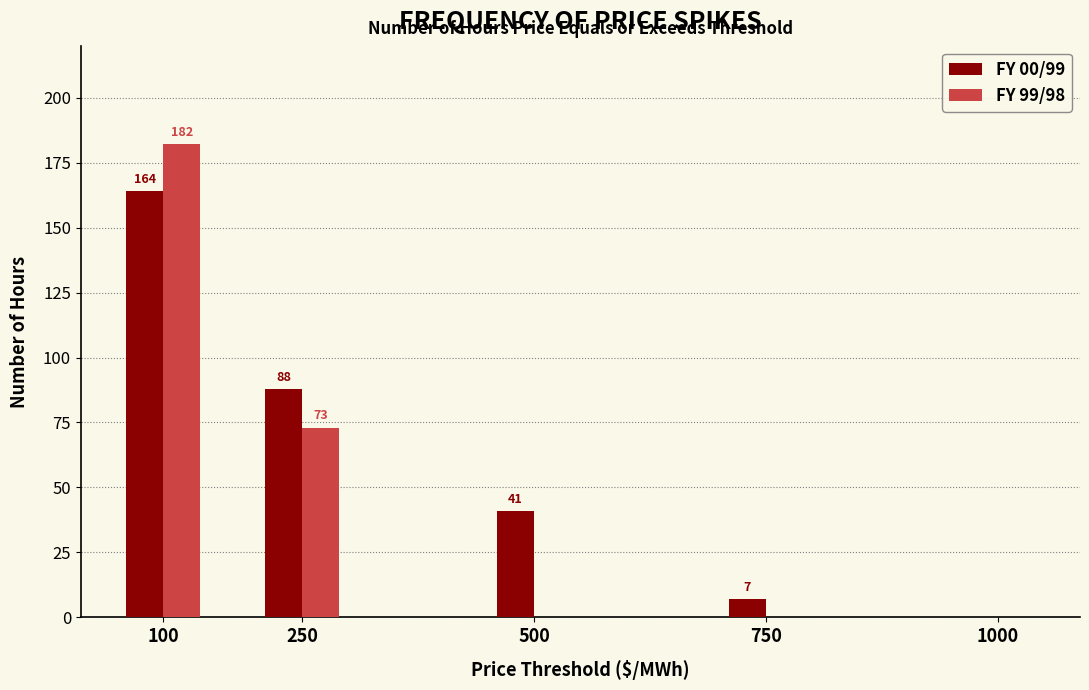

Reading left to right, list all the values displayed in this chart.

FY 00/99: 100=164	250=88	500=41	750=7	1000=0
FY 99/98: 100=182	250=73	500=0	750=0	1000=0